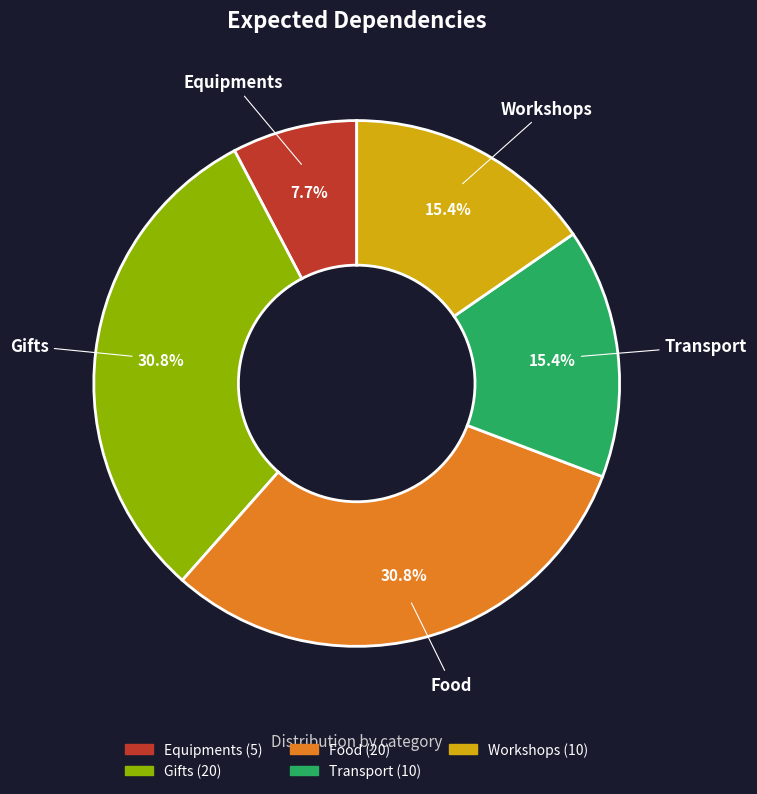

To the nearest percent, what is the combined percentage of Equipments and Transport?

23%